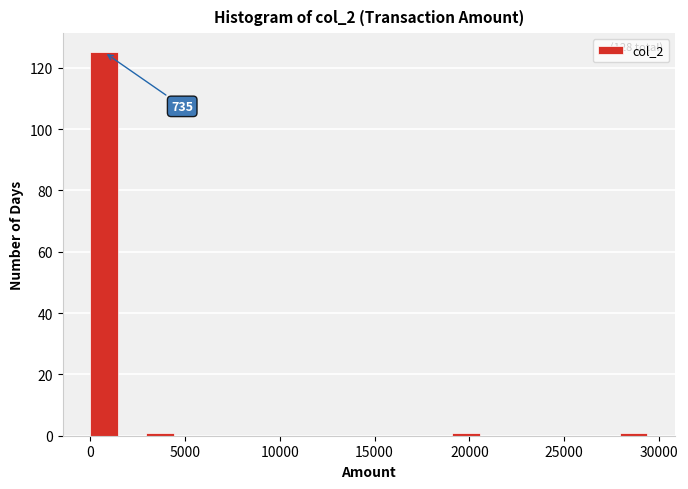

Read against the x-axis, roughly where is the centre of the tallest bar?

500